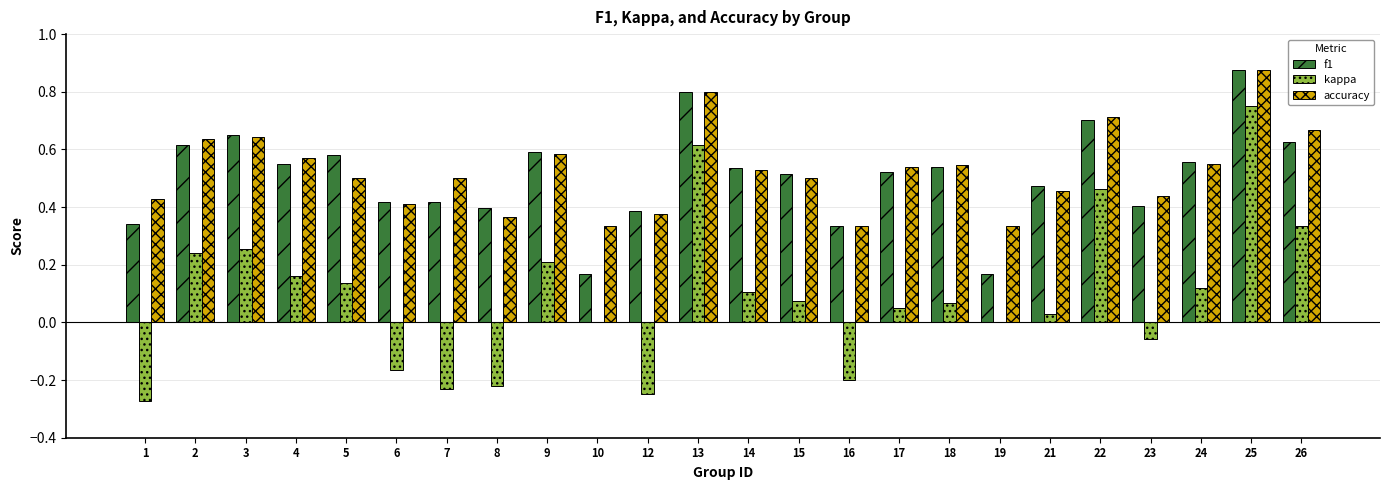

What is the total value across all series at 18?

1.2